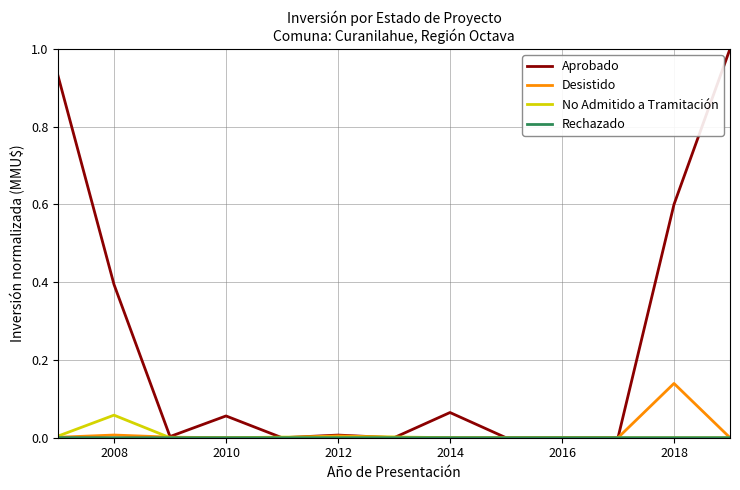

What is the greatest value displayed?

1.0